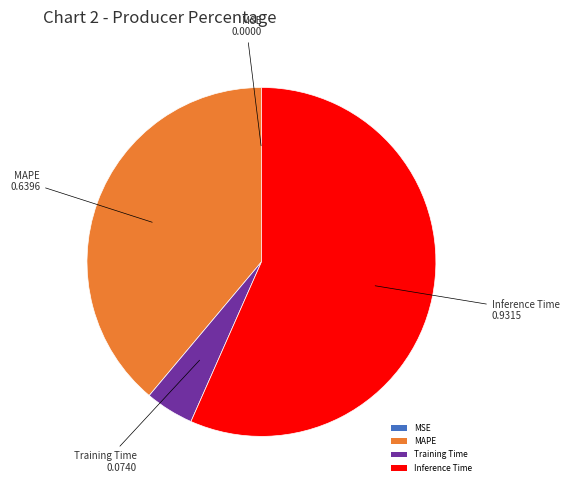

True or false: Inference Time accounts for 57% of the total.

True